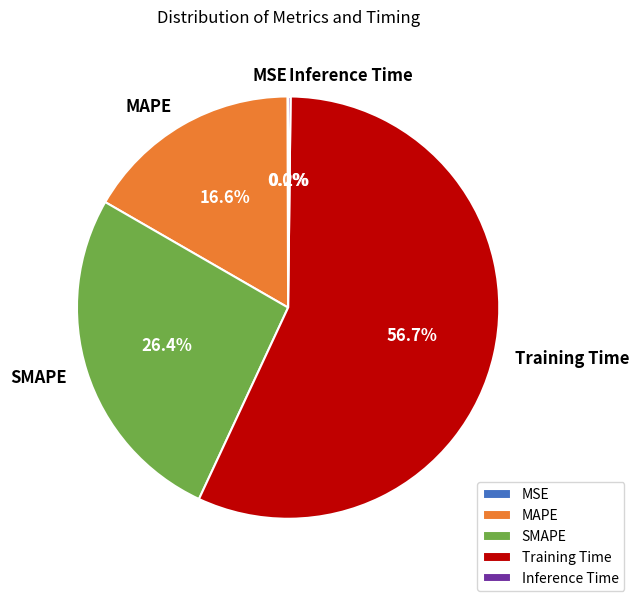

What is the largest slice in the pie chart?

Training Time